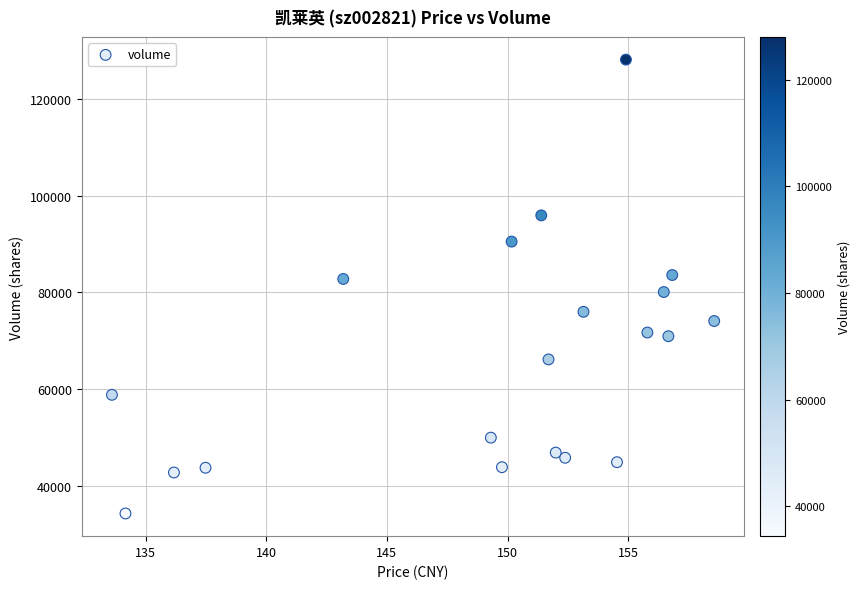

What is the range of Y values (max minus min)?

93655